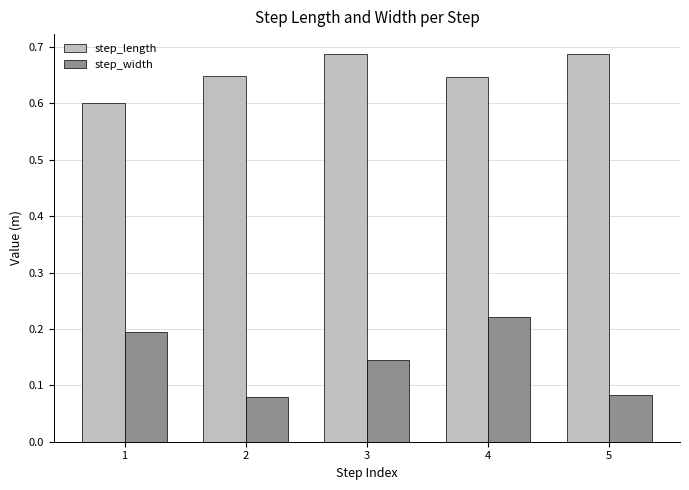

How many step_length values are between 0 and 1?

5